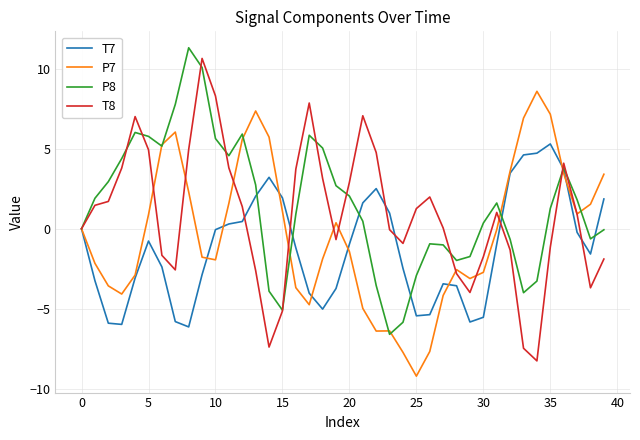

What is the maximum value for T8?

10.7